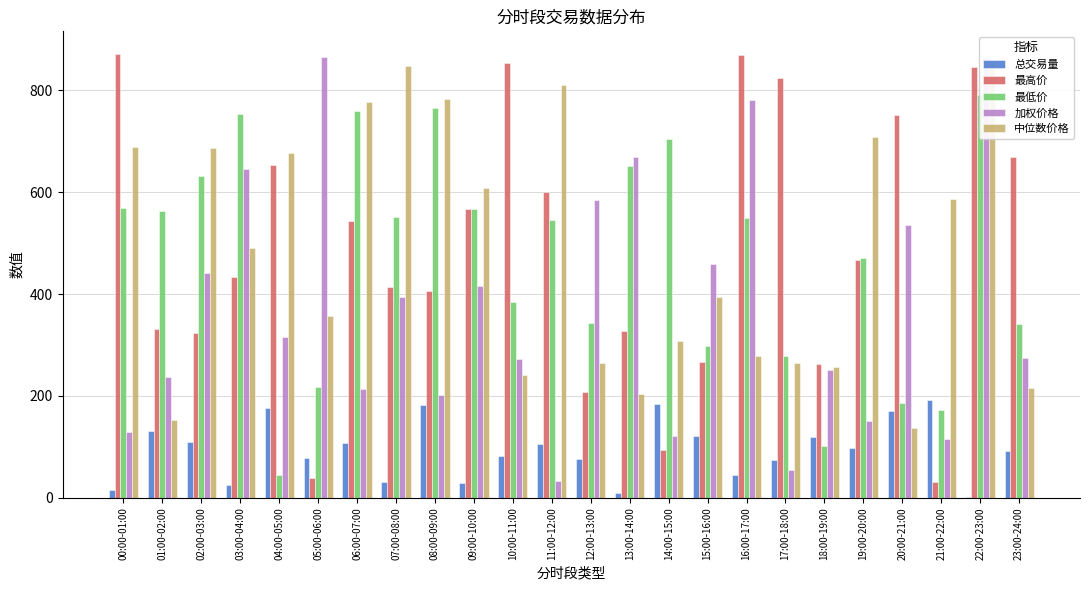

How many data points in 总交易量 are less than 98?

12